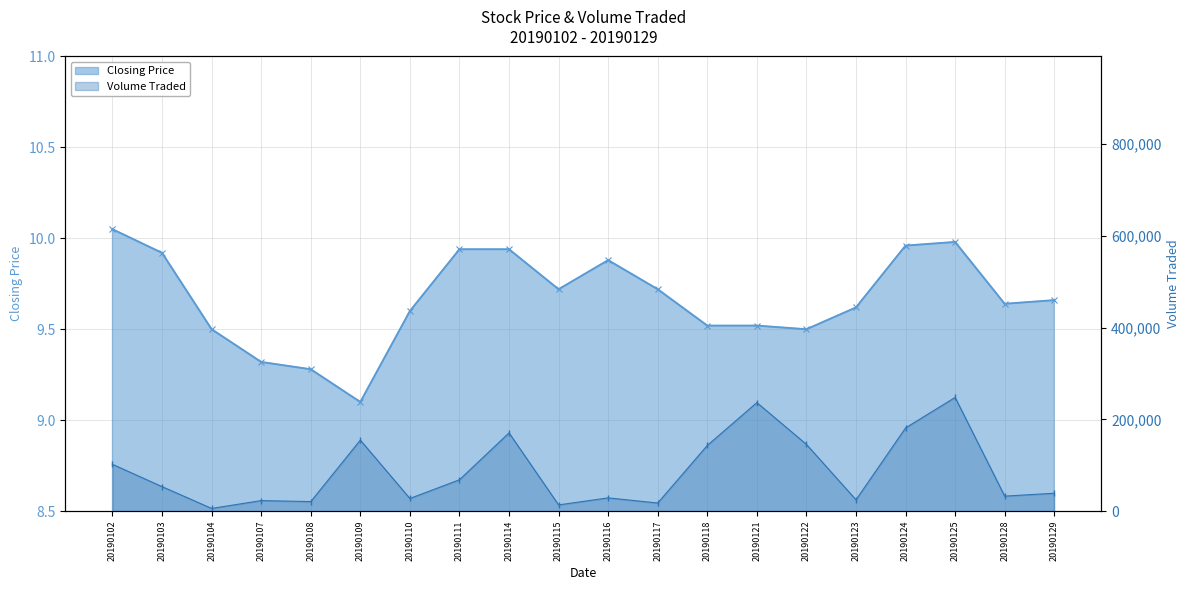

At which category does the chart reach its peak across all series?

20190125